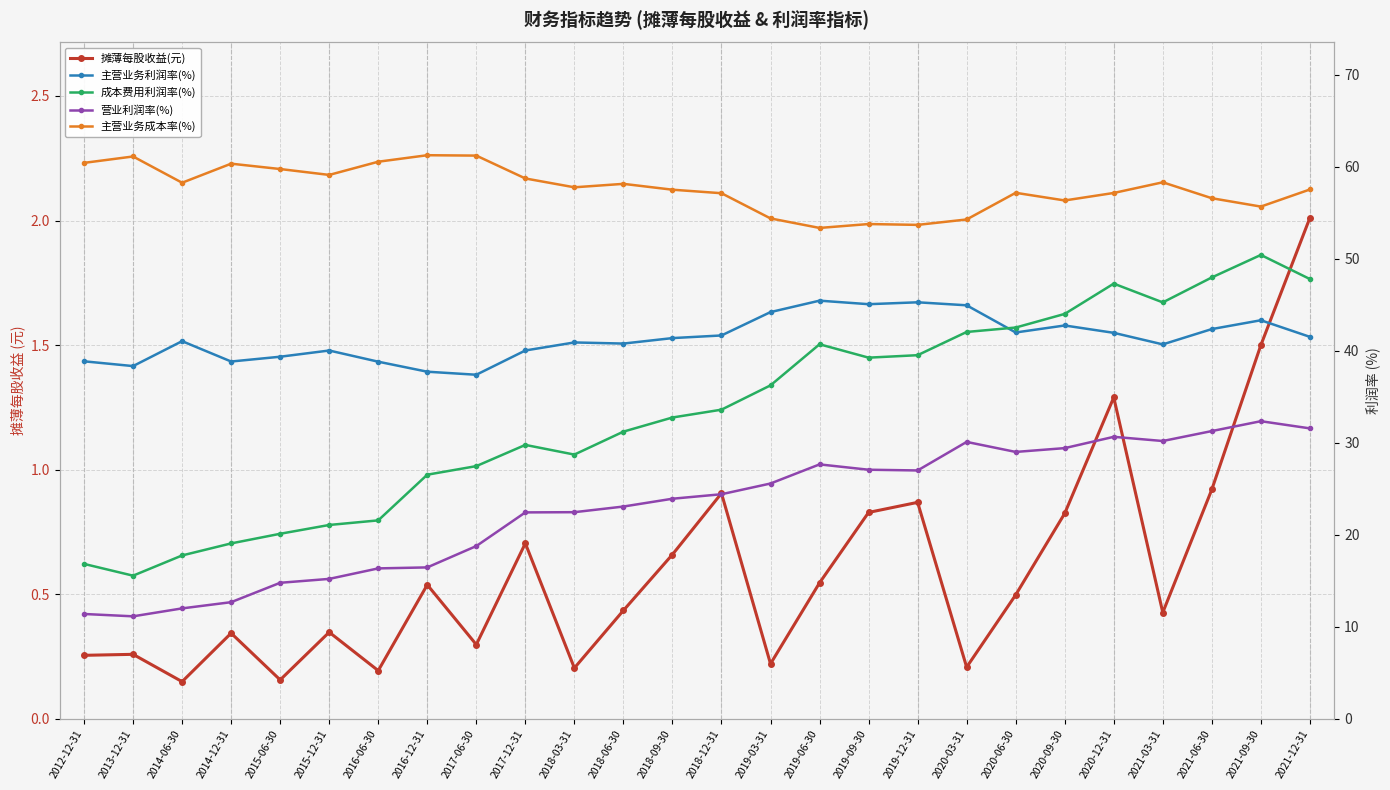

Where does the 主营业务成本率(%) series first go above 57?

2012-12-31